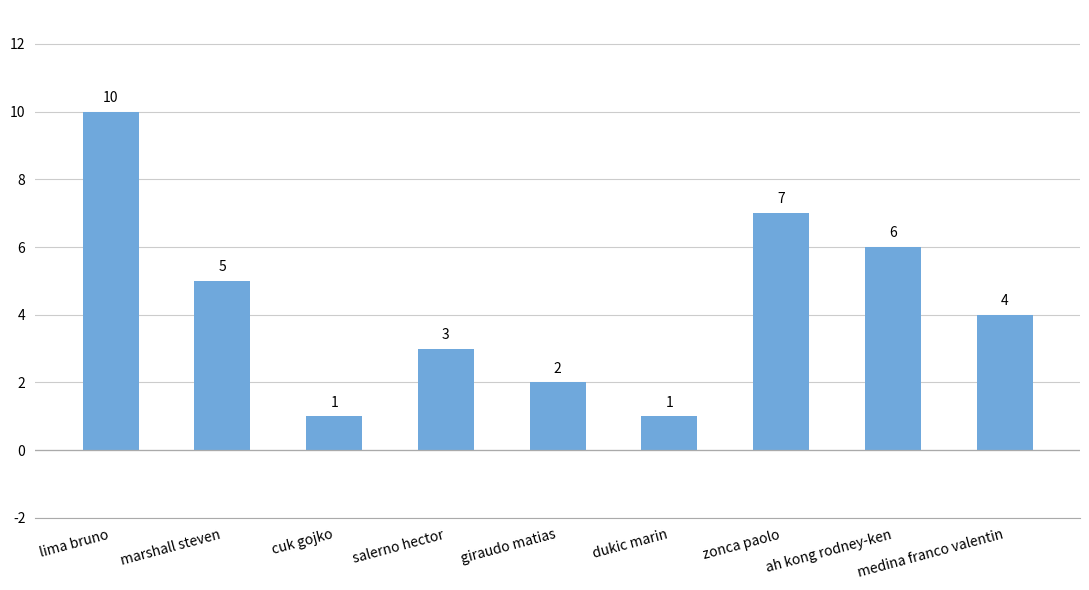

At which label does the data first exceed 4?

lima bruno